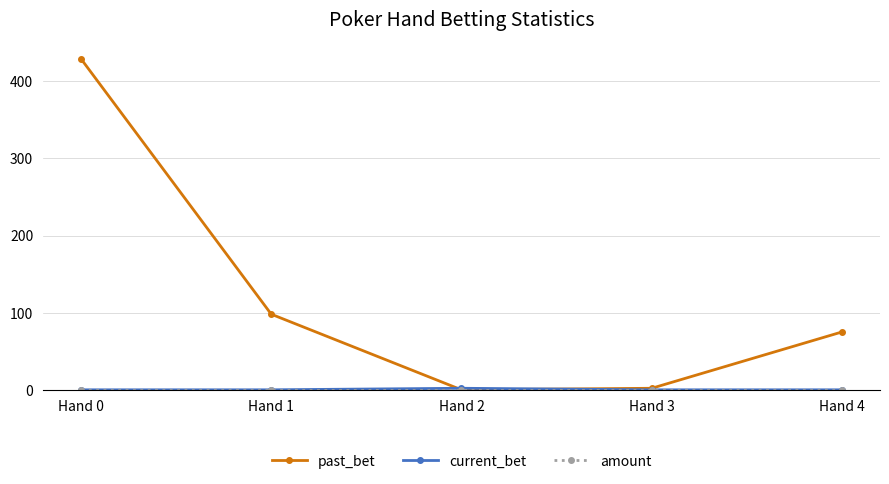

Which label corresponds to the largest value in the chart?

Hand 0